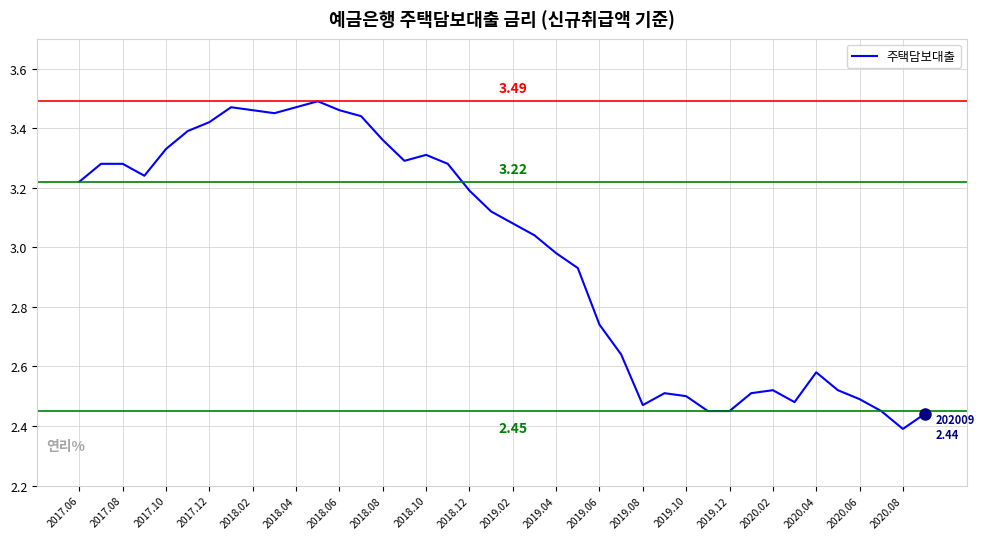

What is the difference between the maximum and minimum values?

1.1